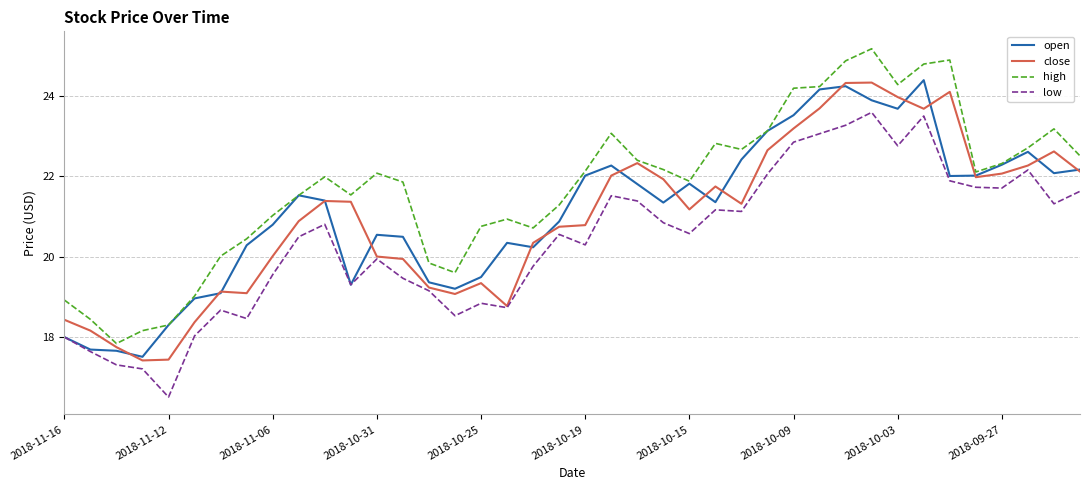

What is the greatest value displayed?

25.2